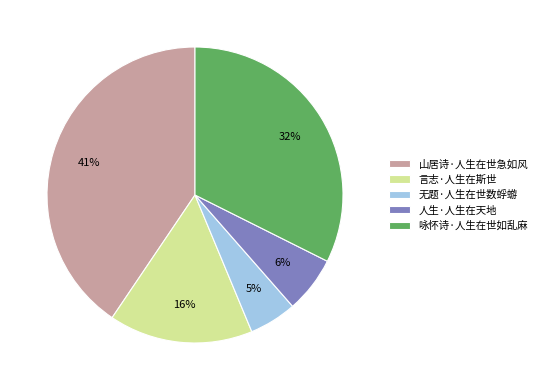

Does any single category account for the majority?

No